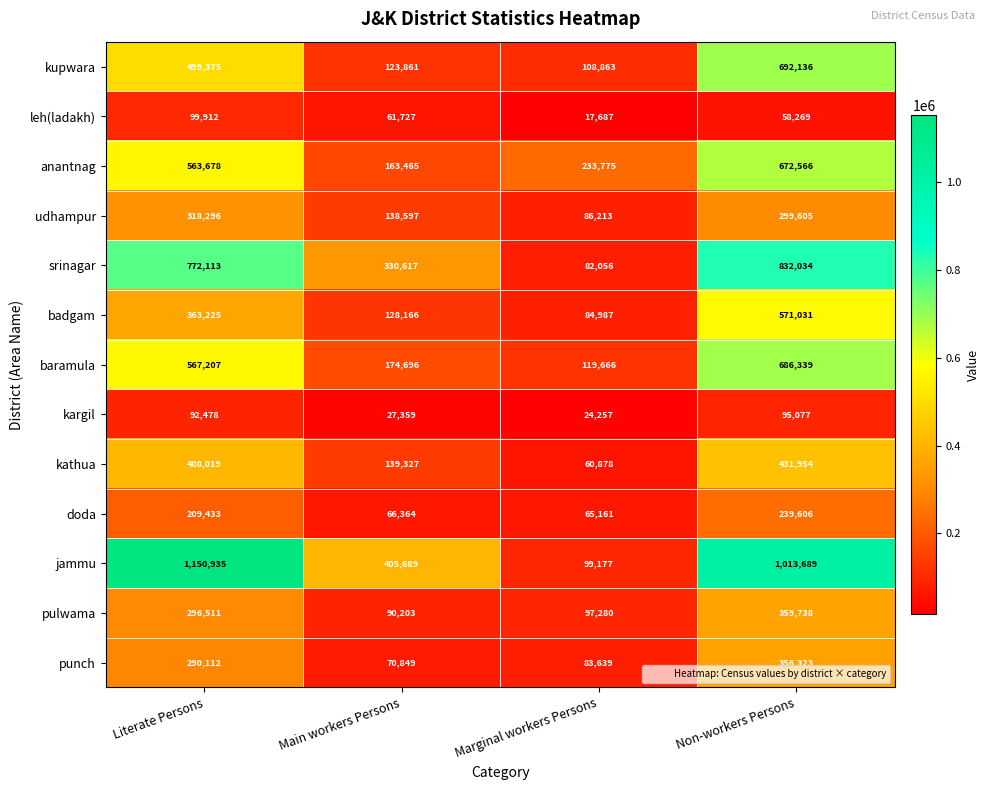

Is it true that baramula equals 567207 at Literate Persons?

True